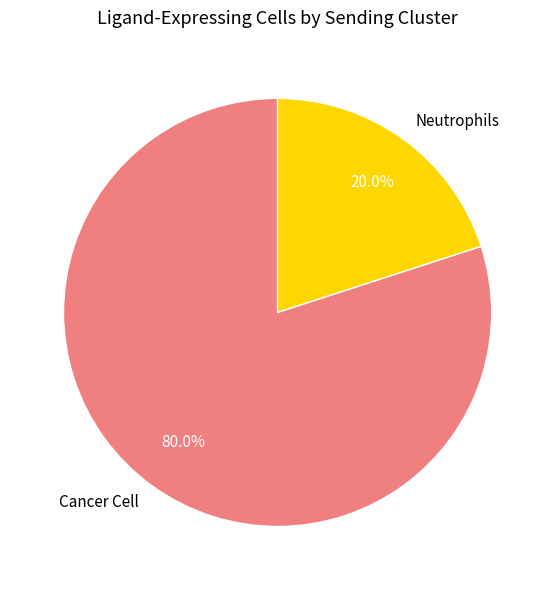

The Neutrophils slice represents 6% of the pie. True or false?

False